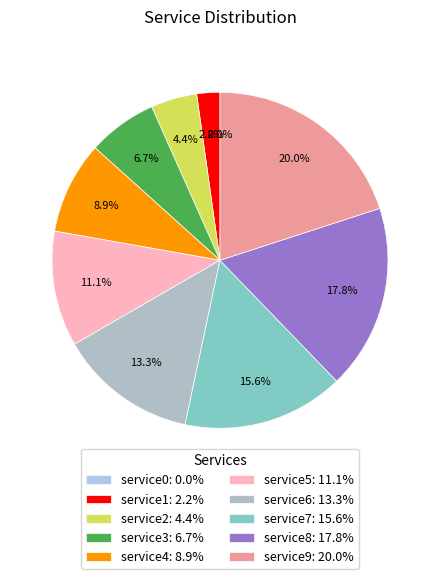

What is the largest slice in the pie chart?

service9